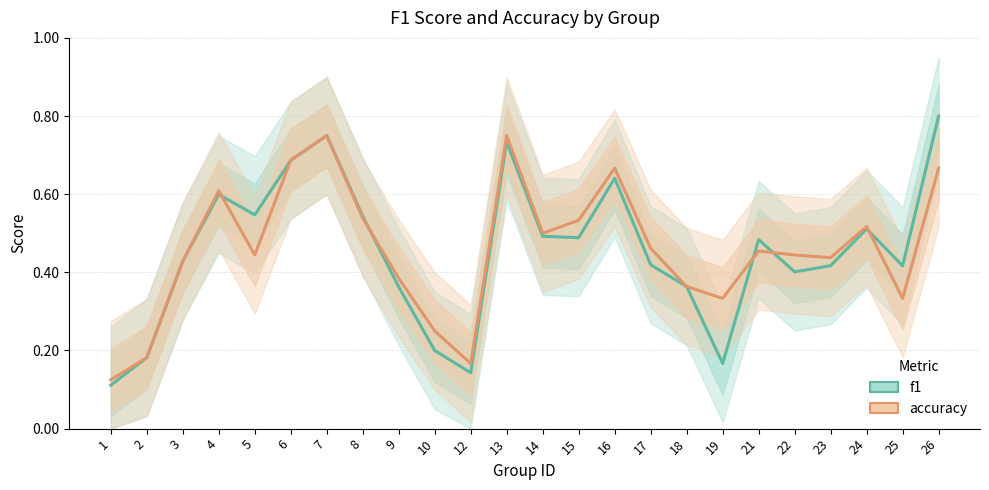

After their last crossing, which series has the higher values: accuracy or f1?

f1